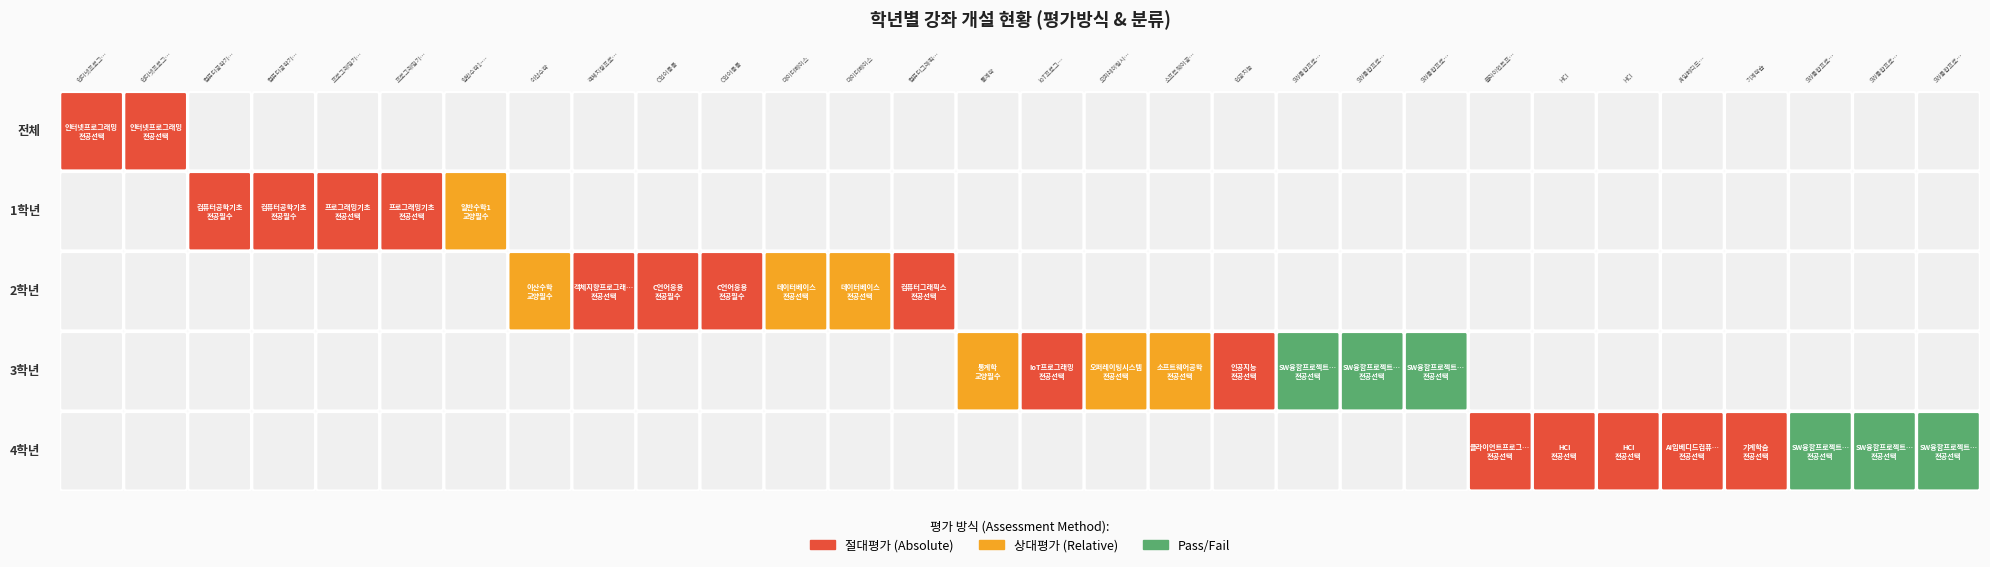

True or false: 3 has a value of 1 at 21.

True